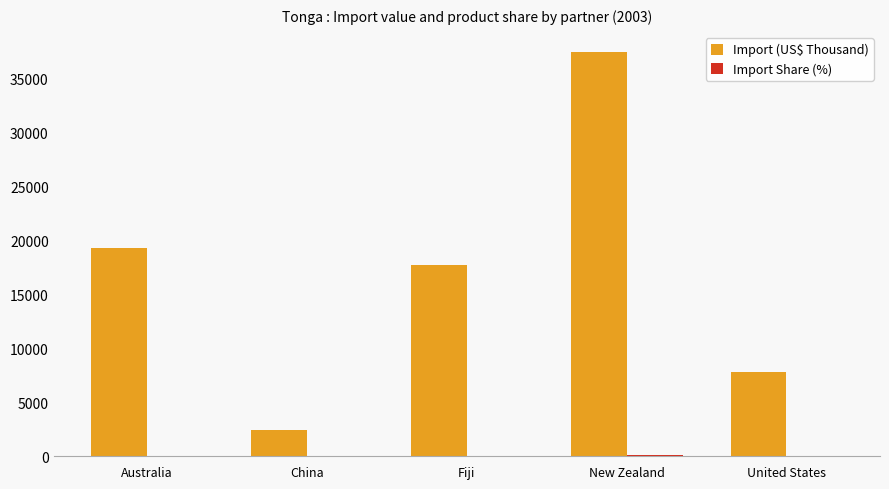

At which label does Import (US$ Thousand) first exceed 17692?

Australia